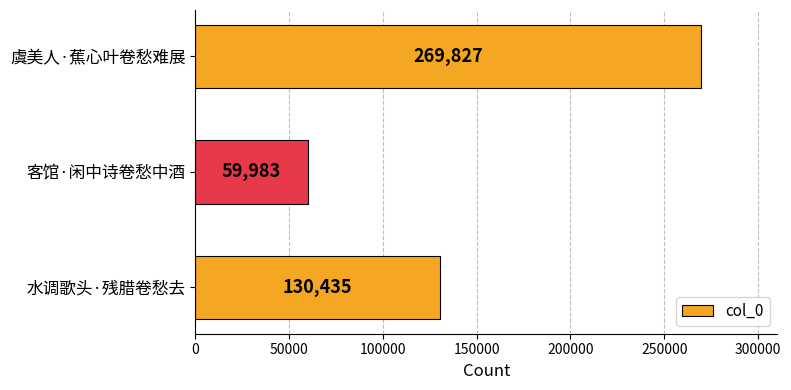

Count the values in the range 59983 to 269827.

3